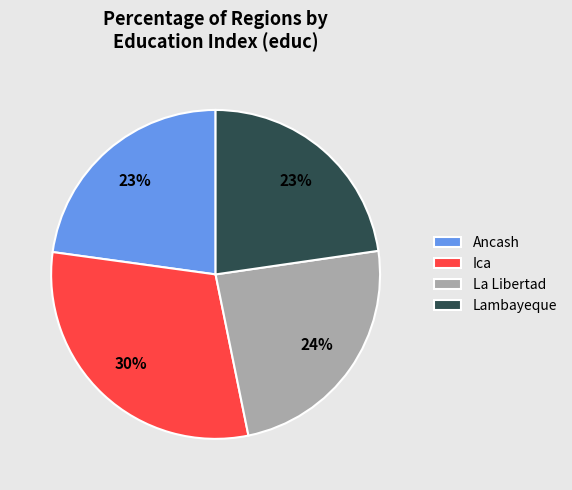

Combined, do Ancash and Ica account for over 50%?

Yes